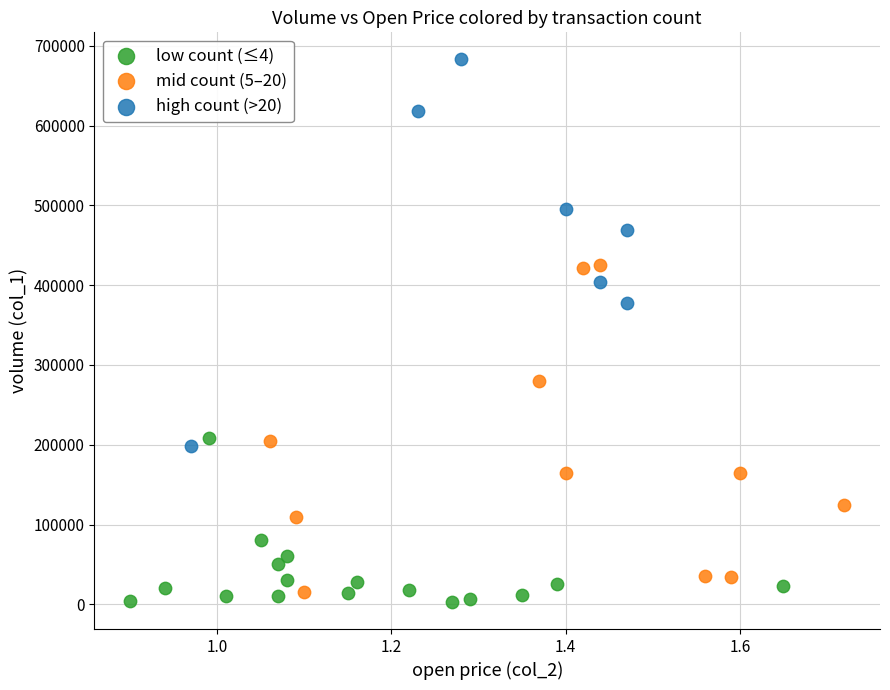

Which series contains the highest Y value?

high count (>20)